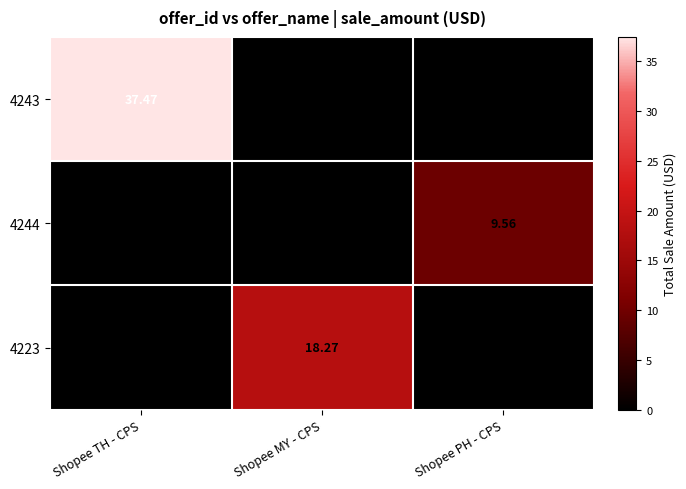

Which category has the highest value across all series?

Shopee TH - CPS